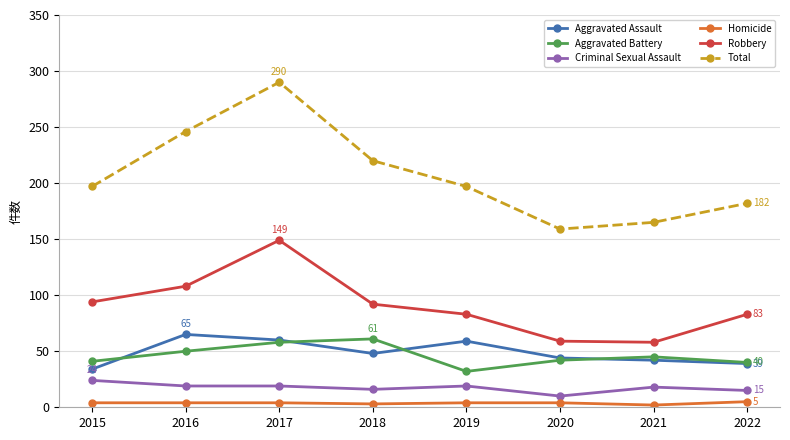

True or false: Aggravated Assault has a value of 39 at 2019.

False